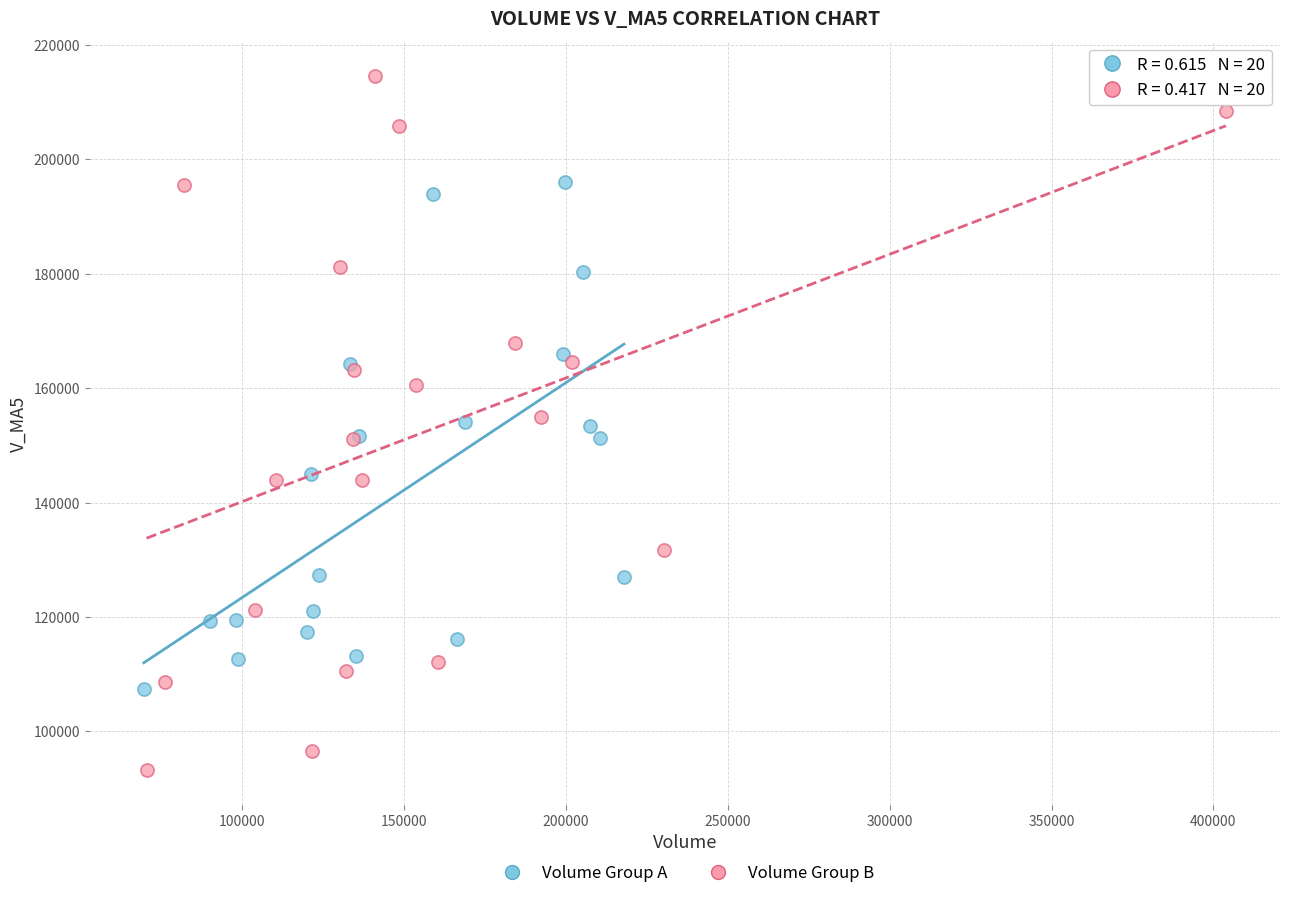

Which series contains the highest Y value?

Volume Group B